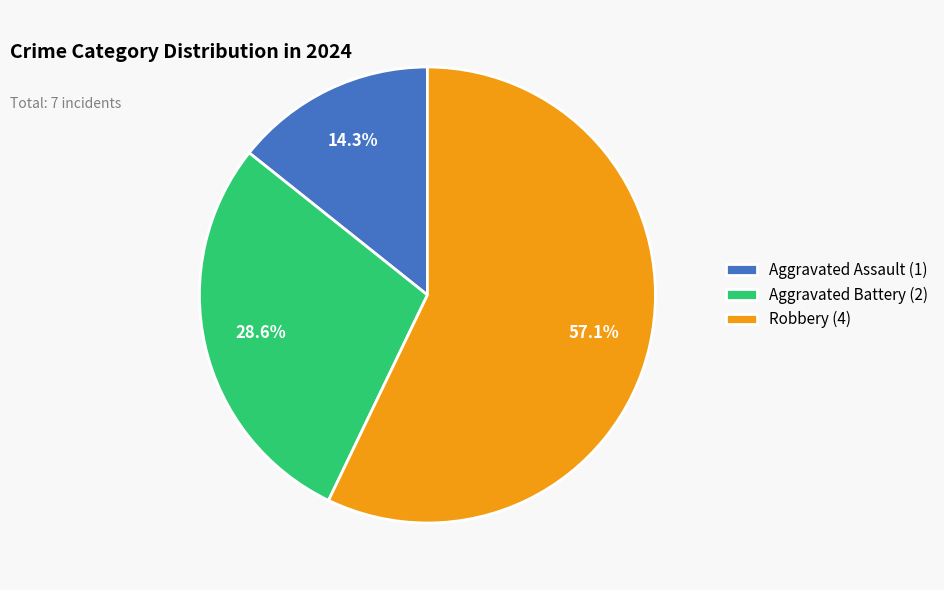

To the nearest percent, what is the average slice percentage?

33%